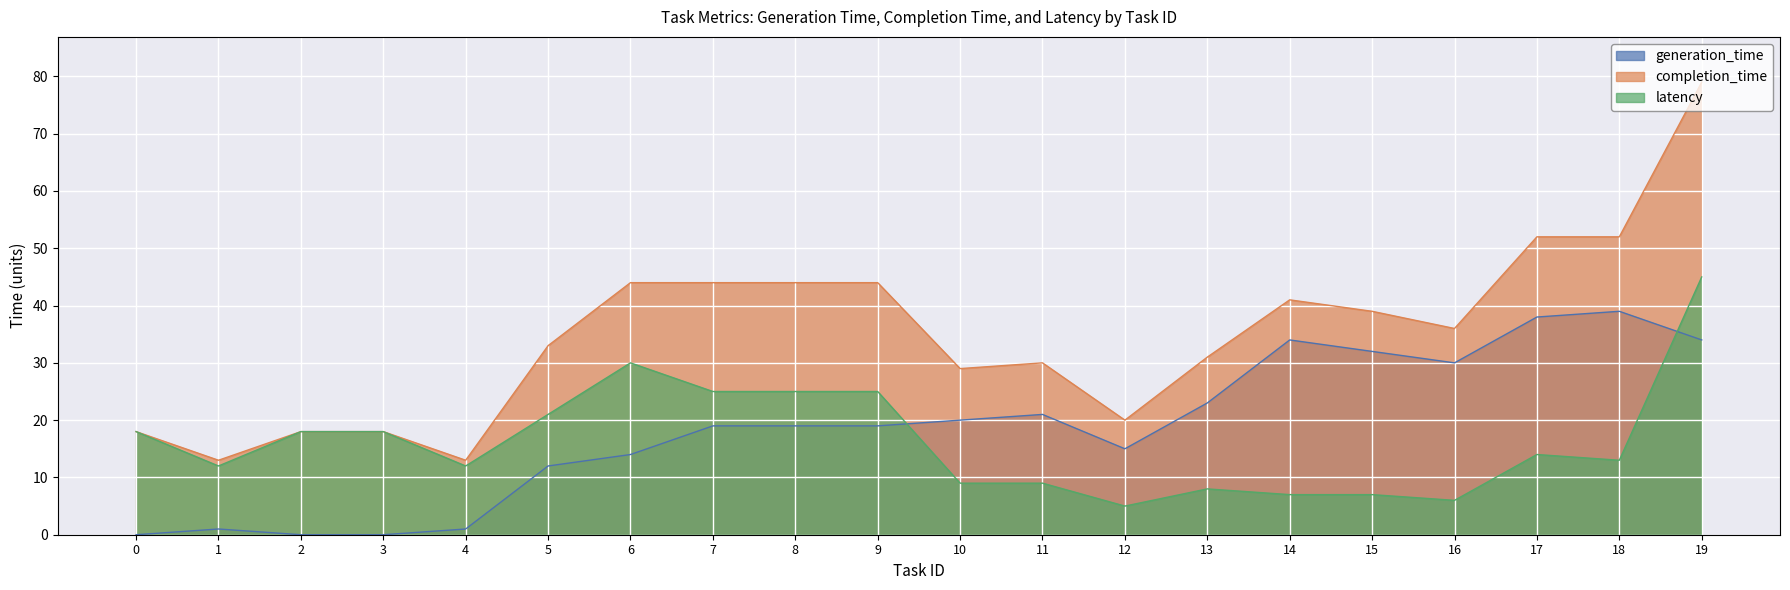

List the series in order of their peak value, highest first.

completion_time, latency, generation_time